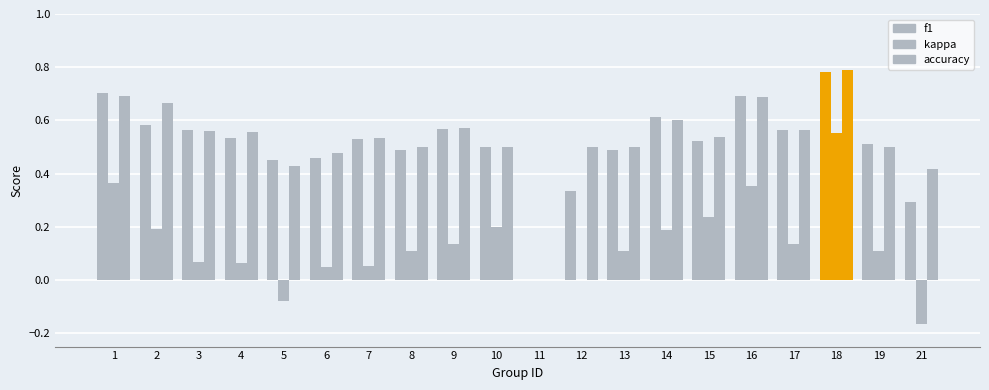

How many categories are shown in the chart?

20